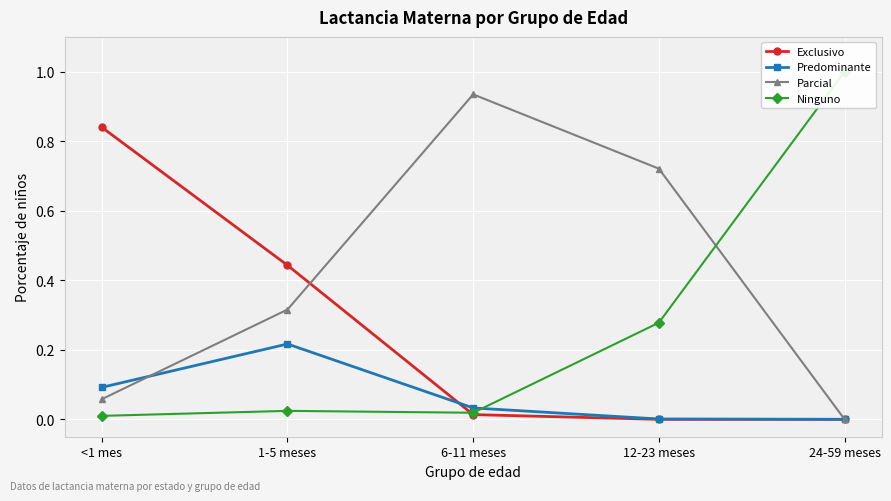

Reading right to left, extract all data points from this chart.

Exclusivo: 0.0	0.0	0.0	0.4	0.8
Predominante: 0.0	0.0	0.0	0.2	0.1
Parcial: 0.0	0.7	0.9	0.3	0.1
Ninguno: 1.0	0.3	0.0	0.0	0.0